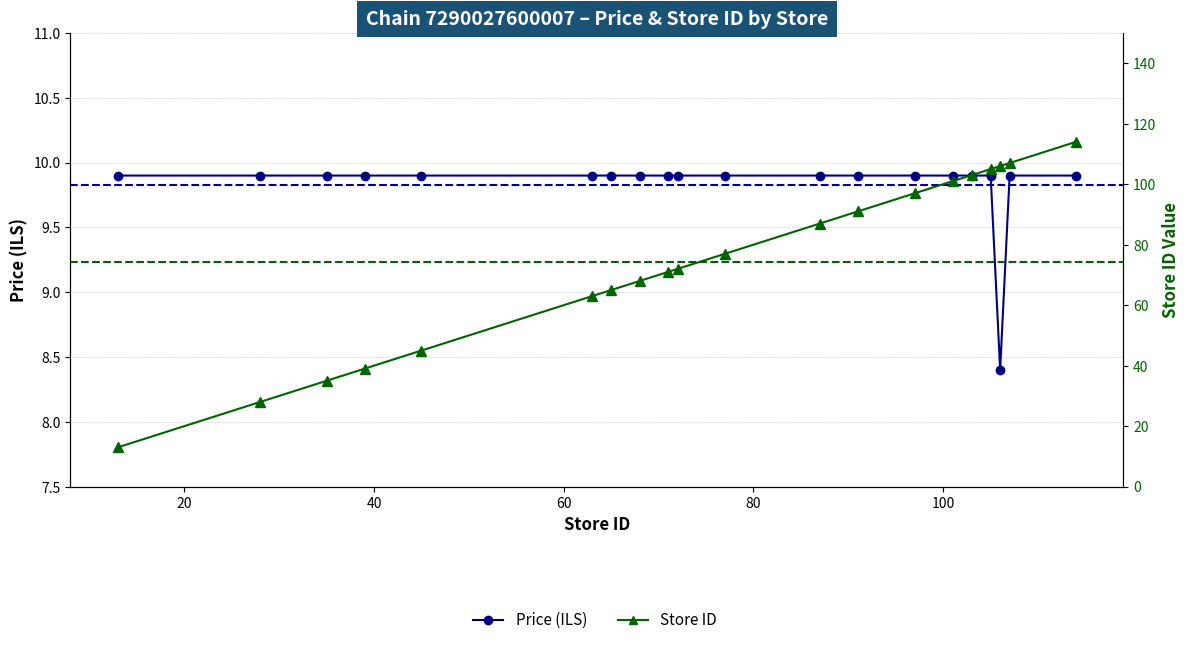

What is the maximum value shown in the chart?

114.0